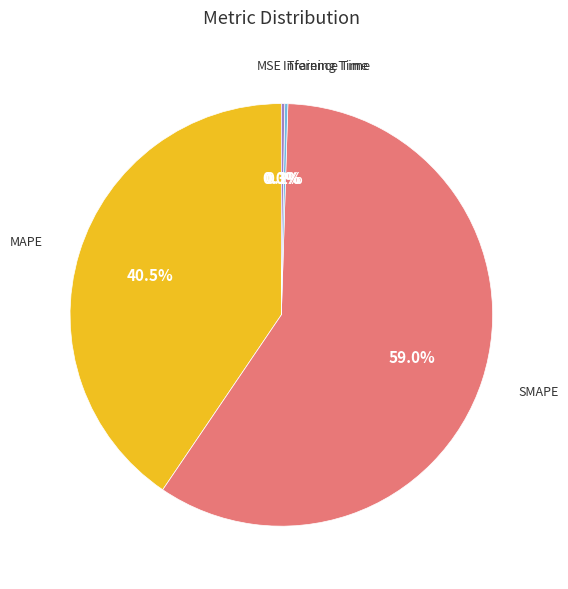

Does SMAPE represent more than half of the total?

Yes